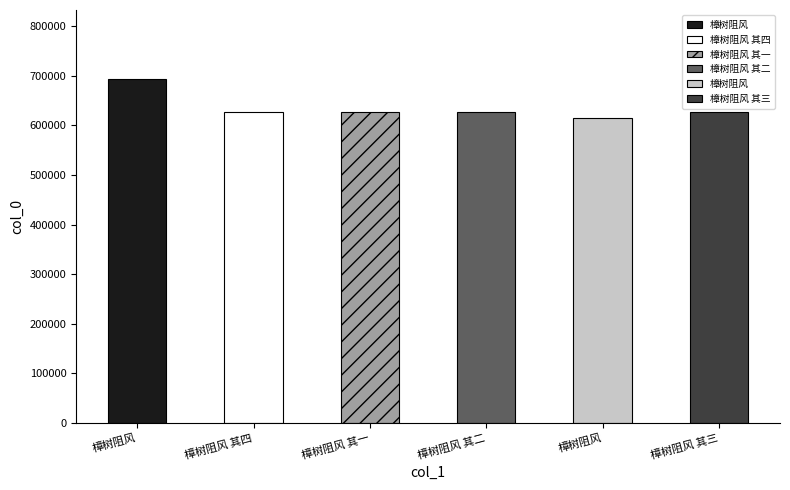

At which category does the chart reach its peak across all series?

樟树阻风